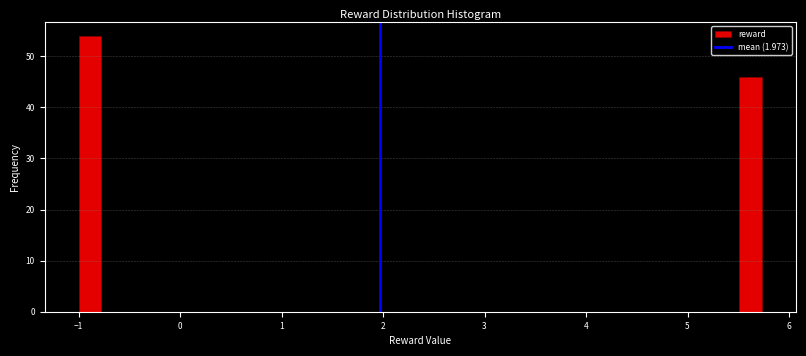

Around what value on the x-axis is the tallest bar? Give the approximate position of its centre, as read against the axis.

-0.9